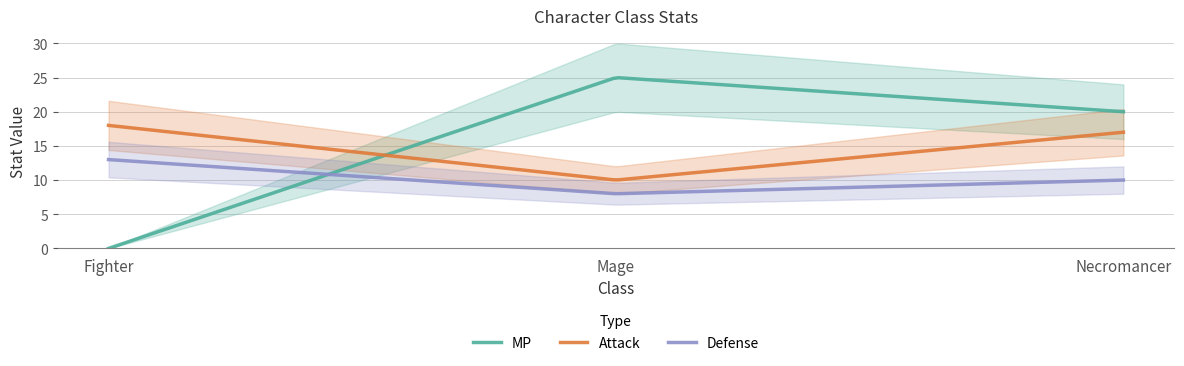

Reading left to right, extract all data points from this chart.

MP: Fighter=0	Mage=25	Necromancer=20
Attack: Fighter=18	Mage=10	Necromancer=17
Defense: Fighter=13	Mage=8	Necromancer=10